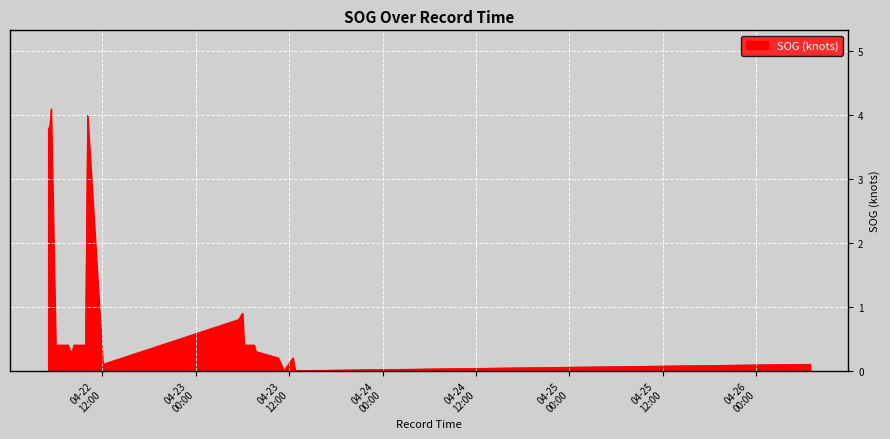

Read the value at 2024-04-22 05:02:27.

3.8